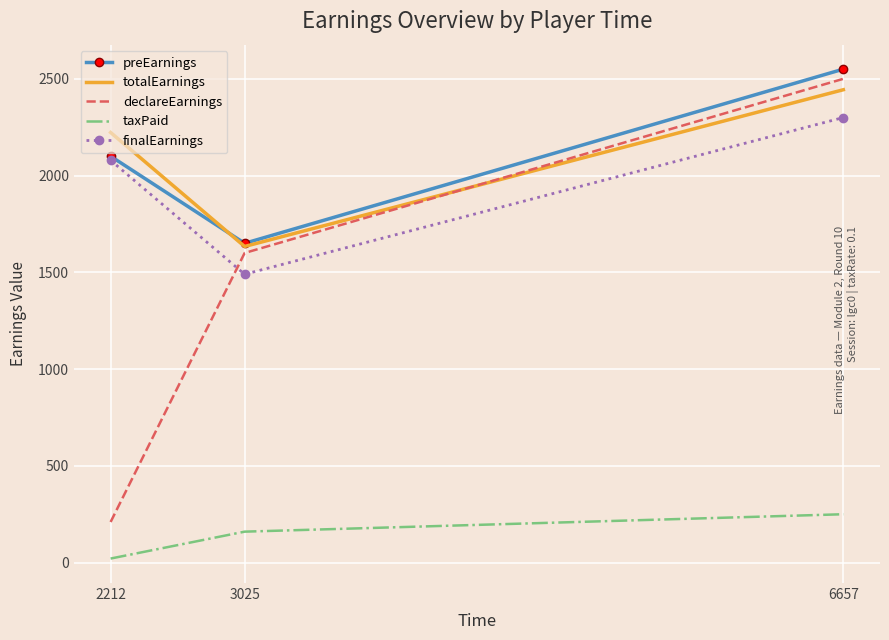

Rank the categories by taxPaid value from highest to lowest.

6657, 3025, 2212